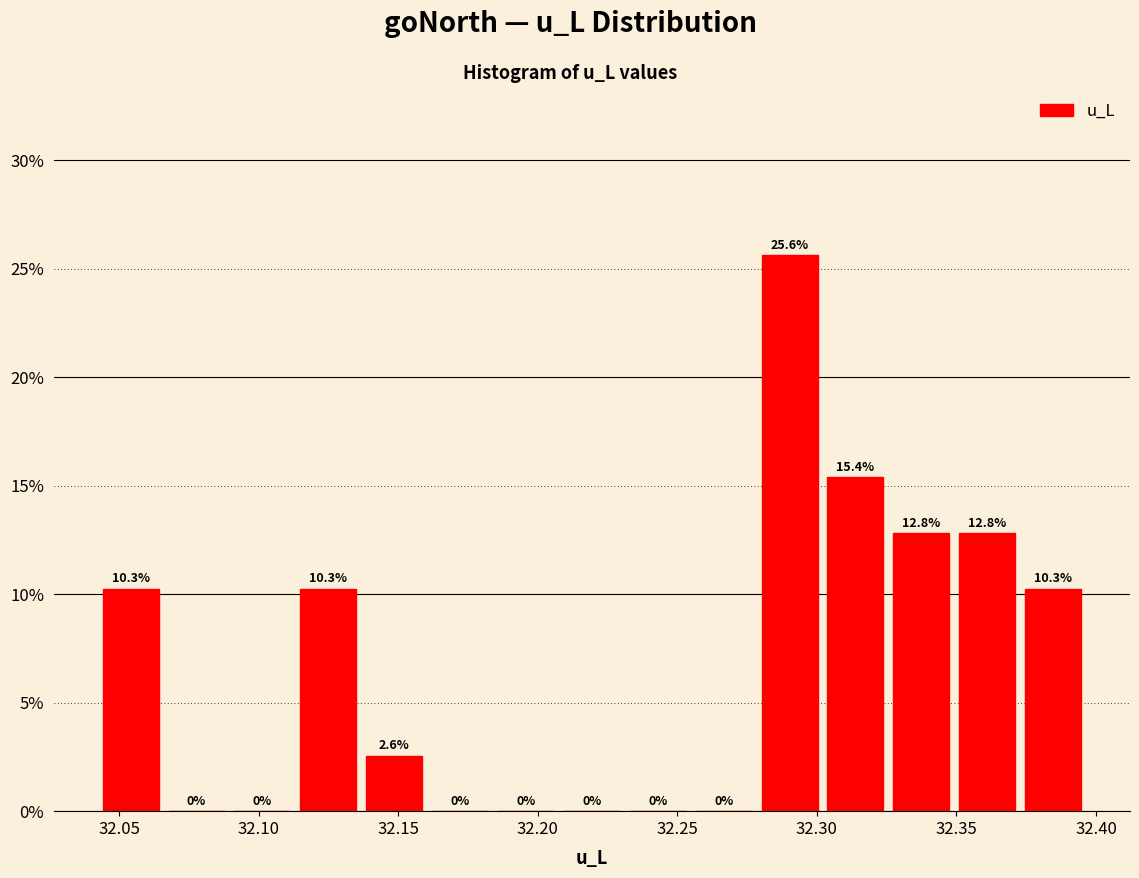

What is the height of the bar covering 32.040 to 32.065 on the x-axis? The bar edges are not printed on the chart, so give them approximately, as read against the axis.

10.3